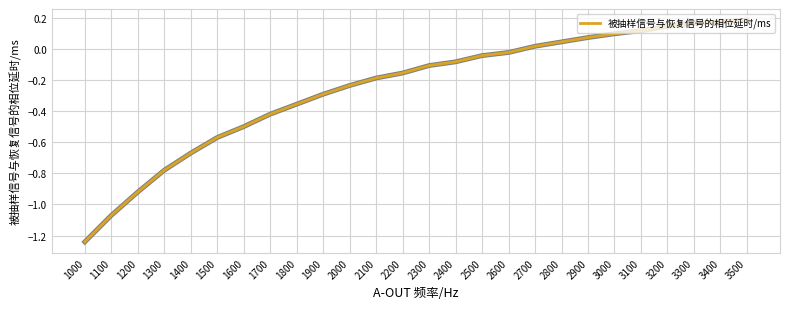

What is the difference between the values at 2500 and 2700?

0.1